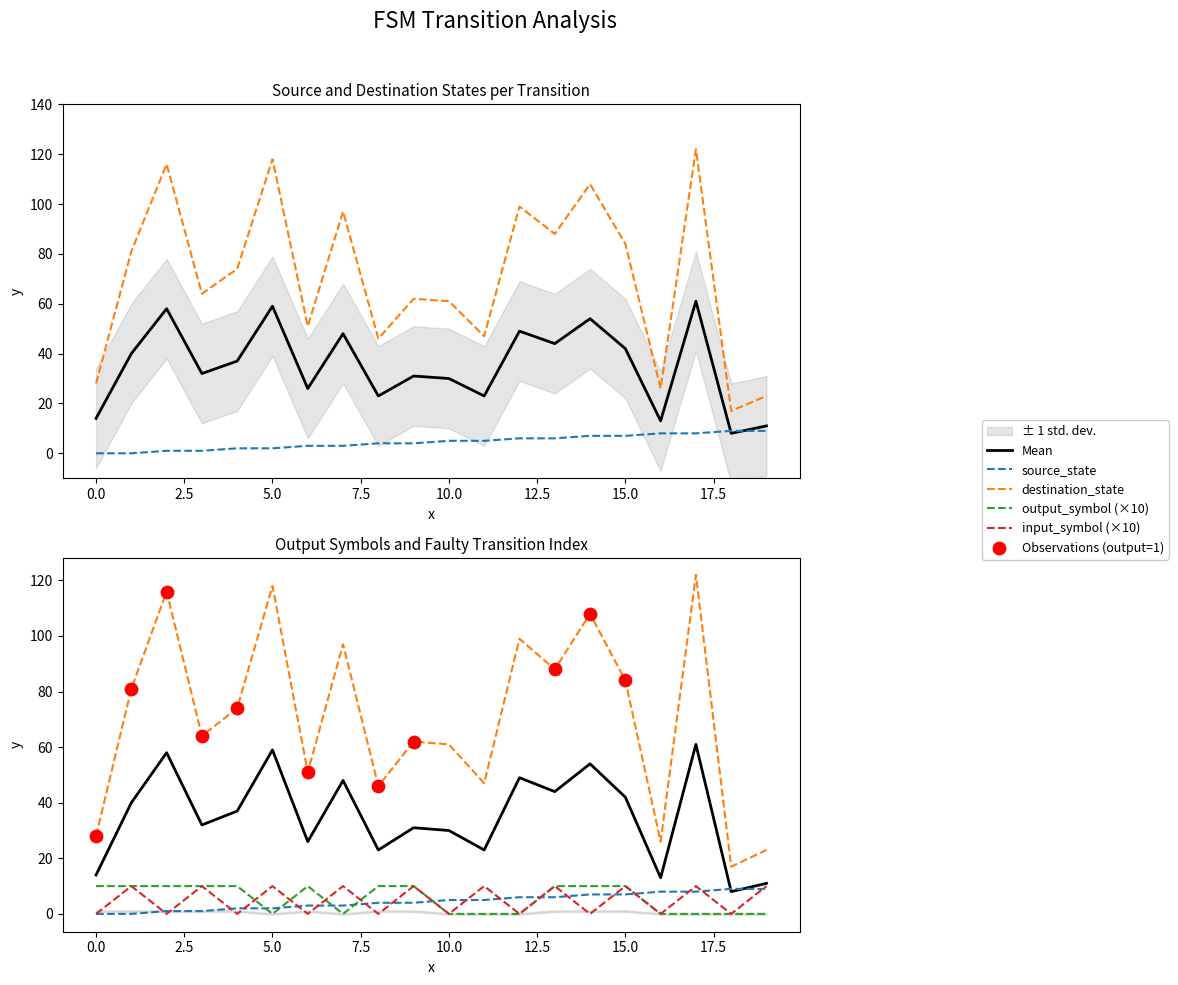

Which series contains the highest Y value?

destination_state